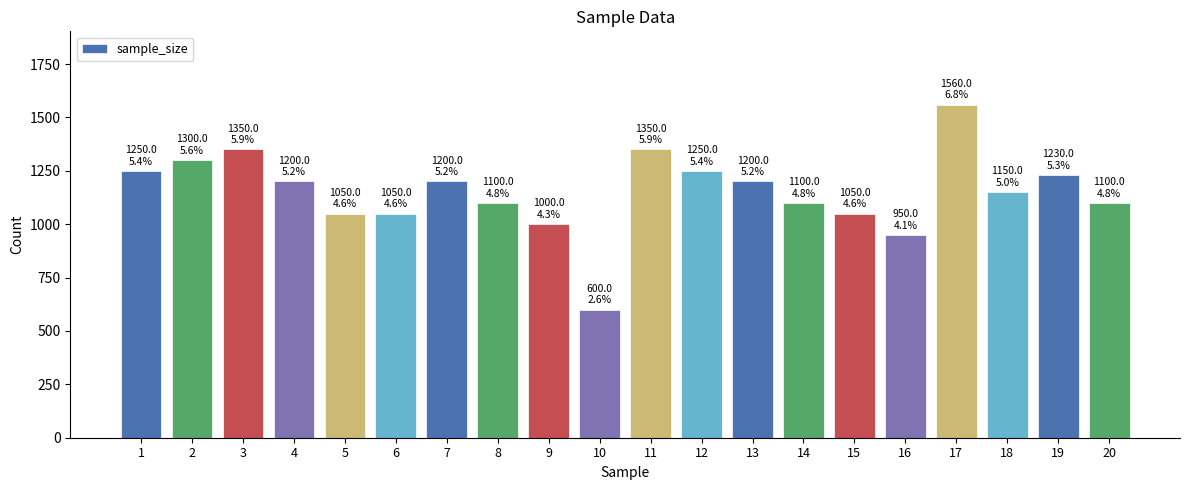

What value does the data have at 19, to the nearest 10?

1230